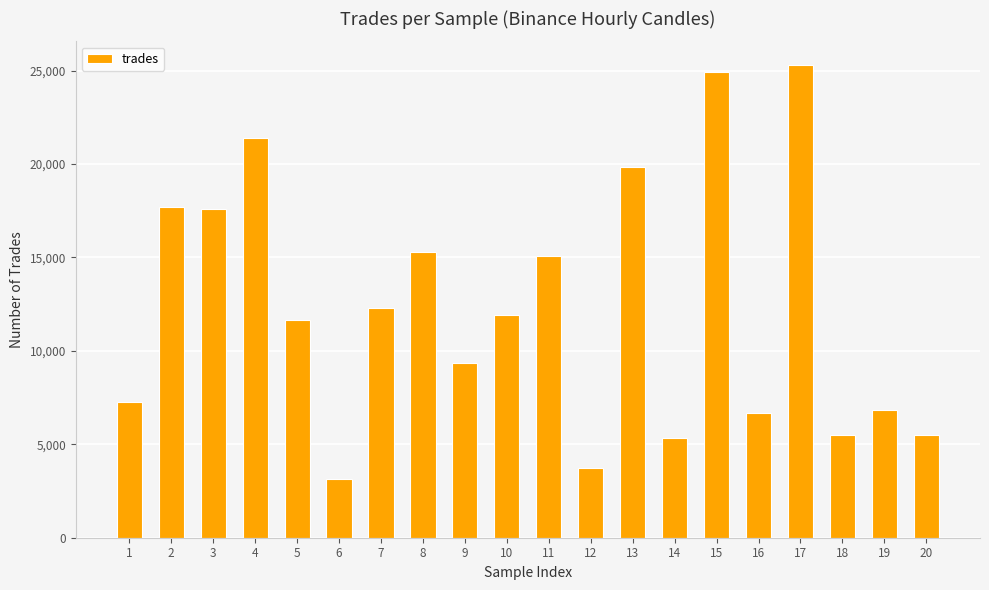

What is the smallest value displayed?

3166